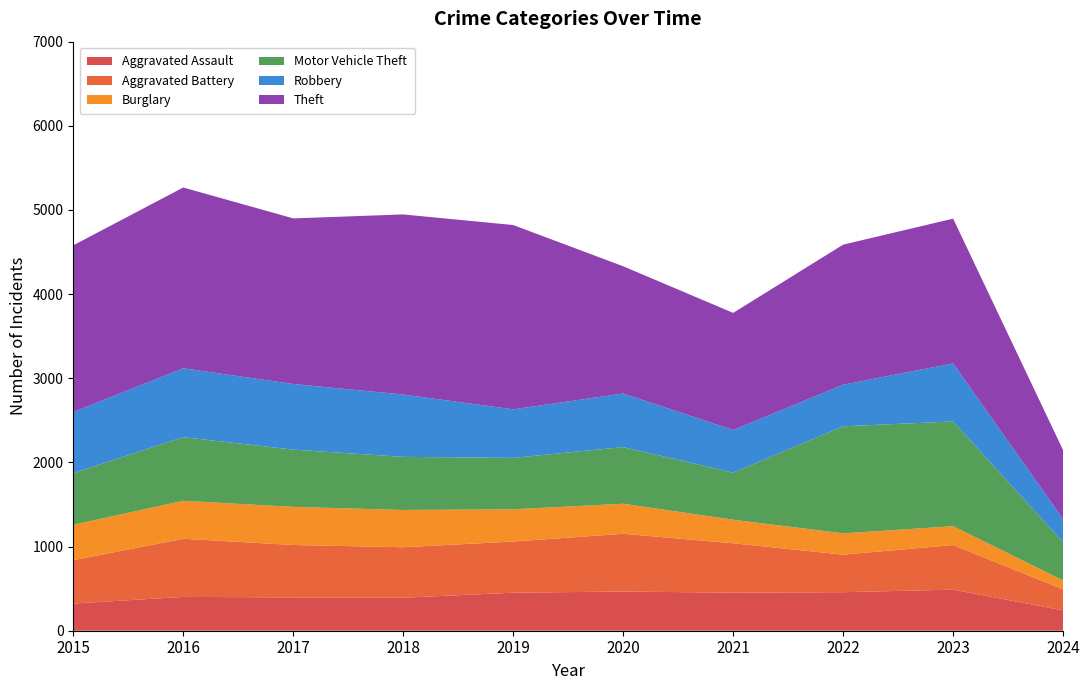

Reading left to right, list all the values displayed in this chart.

Aggravated Assault: 2015=323	2016=402	2017=396	2018=392	2019=452	2020=466	2021=452	2022=458	2023=488	2024=242
Aggravated Battery: 2015=515	2016=691	2017=623	2018=600	2019=608	2020=686	2021=587	2022=446	2023=530	2024=250
Burglary: 2015=421	2016=451	2017=453	2018=443	2019=383	2020=357	2021=280	2022=253	2023=224	2024=106
Motor Vehicle Theft: 2015=614	2016=756	2017=680	2018=631	2019=611	2020=673	2021=560	2022=1272	2023=1245	2024=453
Robbery: 2015=726	2016=819	2017=780	2018=741	2019=577	2020=637	2021=506	2022=495	2023=690	2024=275
Theft: 2015=1981	2016=2148	2017=1968	2018=2140	2019=2190	2020=1512	2021=1392	2022=1664	2023=1720	2024=819